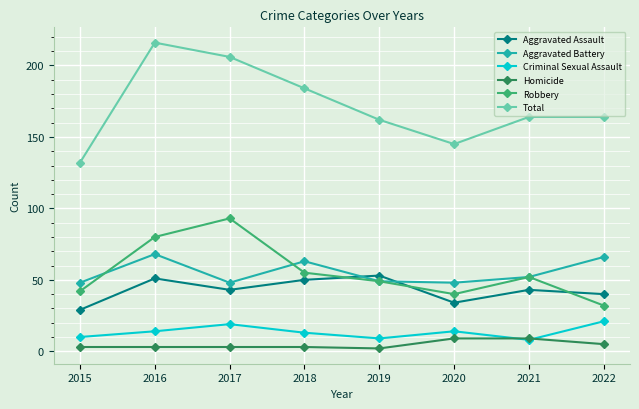

What is the difference between the highest and lowest values at 2016?

213